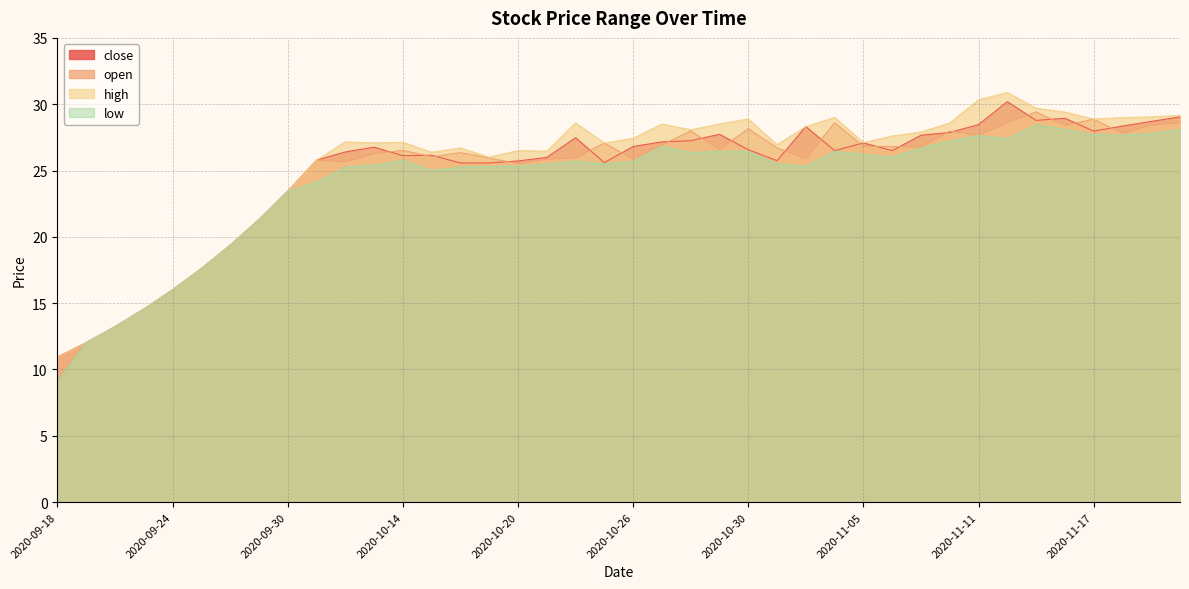

Which series has the largest total across all categories?

high